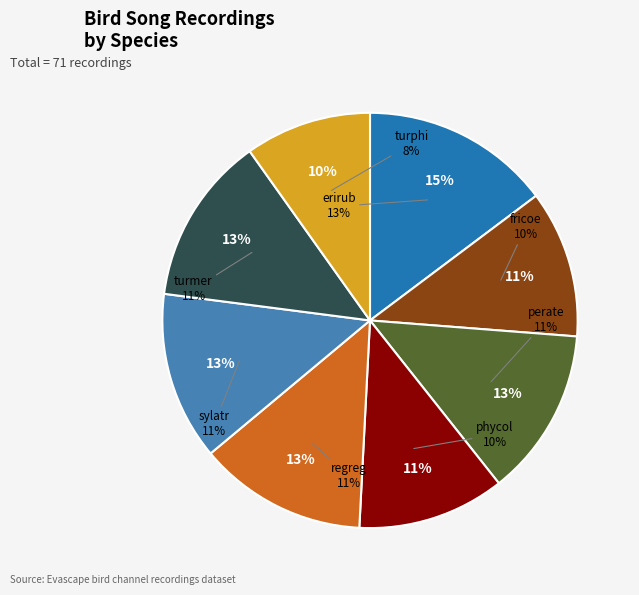

To the nearest percent, what percentage of the pie is turphi?

10%